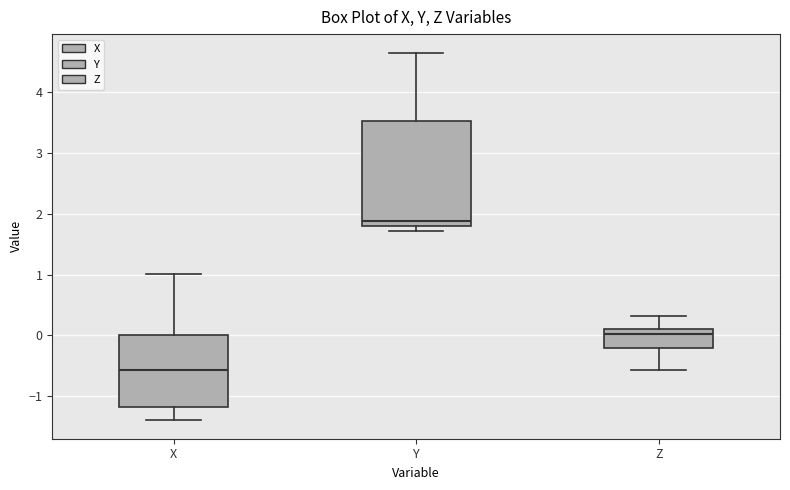

Reading left to right, transcribe this box plot: for each box, give where its median line is, the range the box spans, and where its two whiskers end, as read against the y-axis. The values are not printed on the chart, so give them approximately, as read against the axis.

X: median -0.6, box -1.2 to 0.0, whiskers -1.4 to 1.0
Y: median 1.9, box 1.8 to 3.5, whiskers 1.7 to 4.7
Z: median 0.0, box -0.2 to 0.1, whiskers -0.6 to 0.3